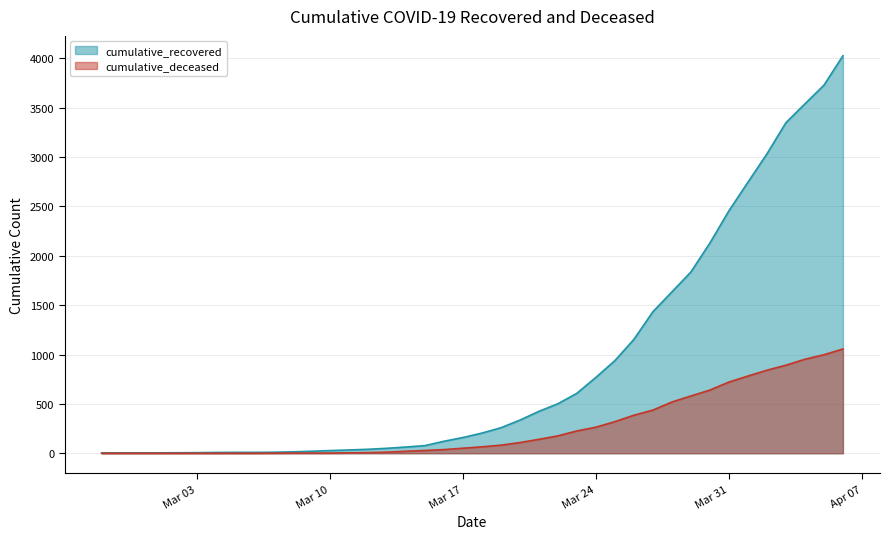

Rank the series at 2020-03-05 from highest to lowest value.

cumulative_recovered, cumulative_deceased